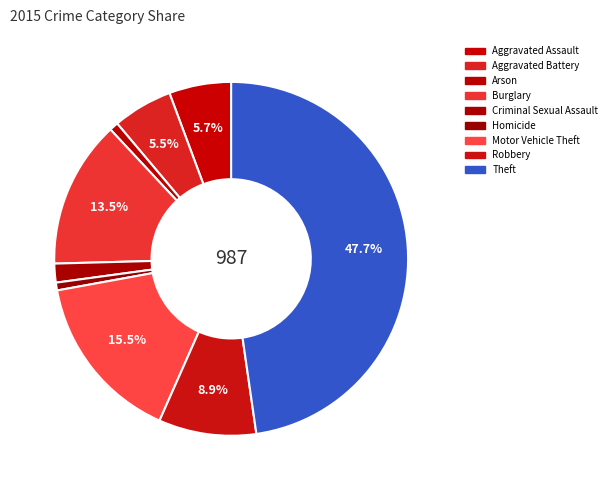

Count the number of slices in the pie.

9